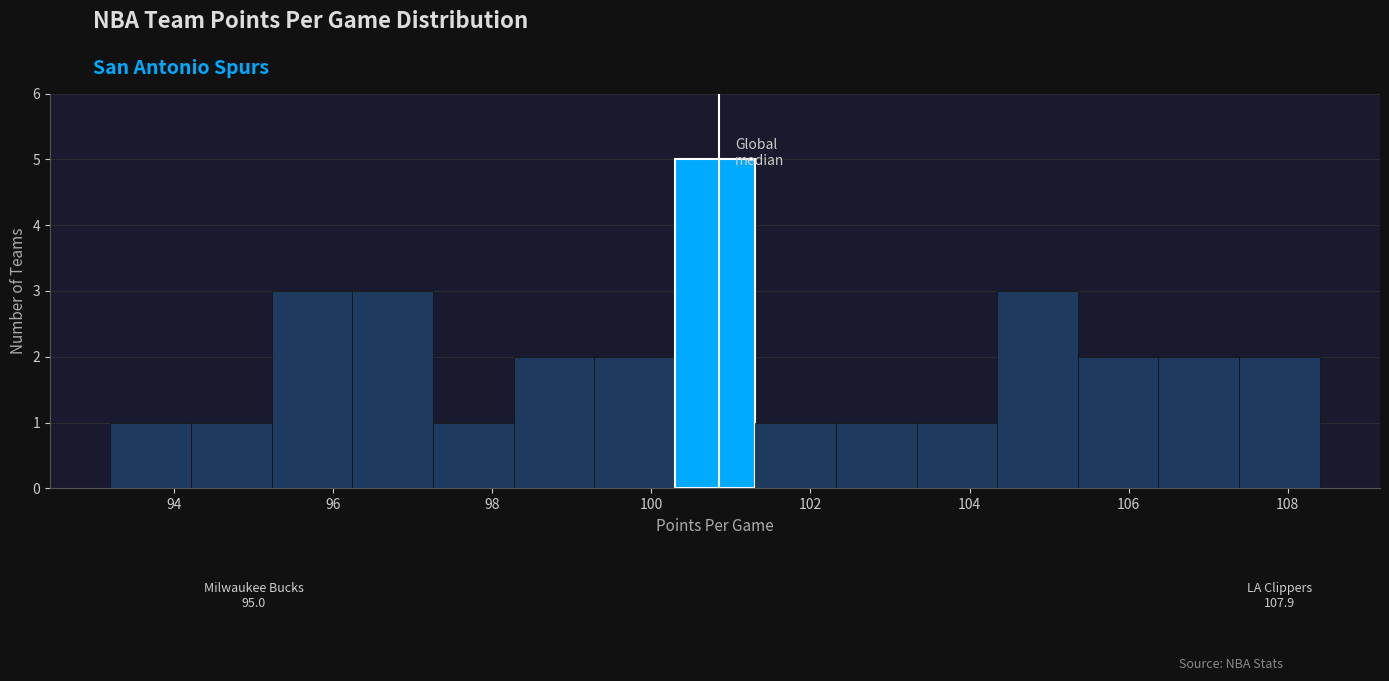

Over which range of the x-axis is the bar tallest?

100.2 to 101.4